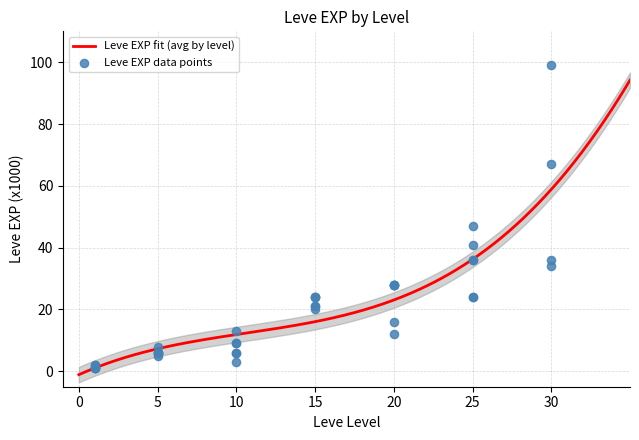

Between 20 and 30, which is larger?

30